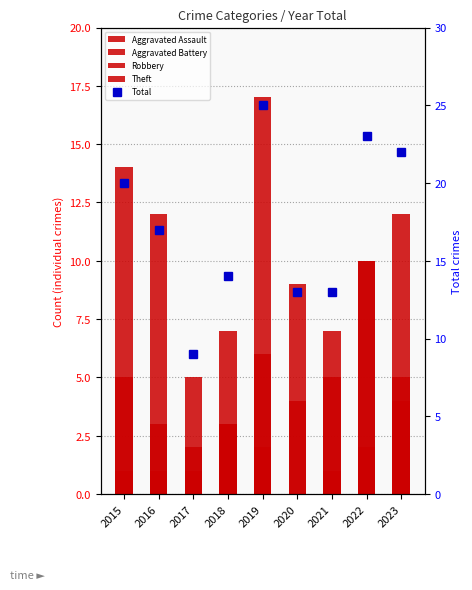

Count the Robbery values in the range 3 to 6.

6